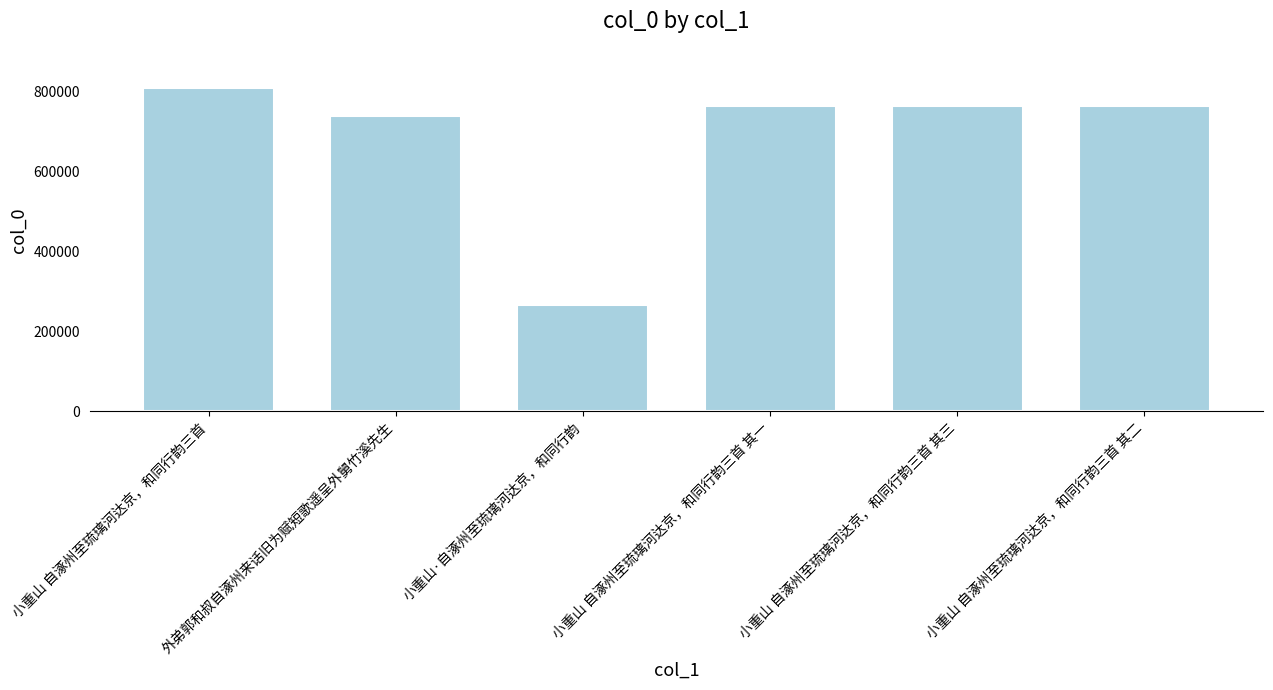

What is the maximum value shown in the chart?

810711